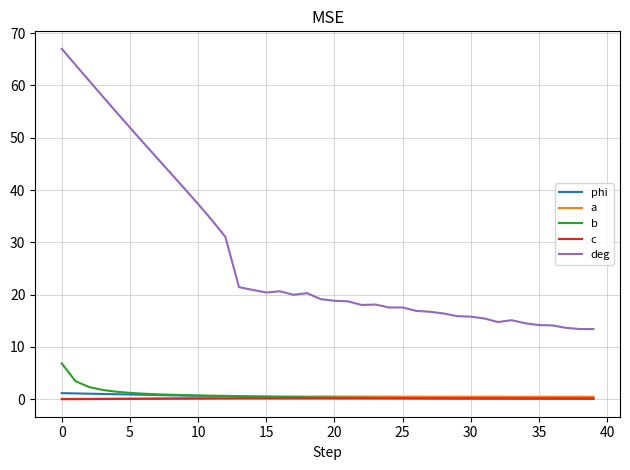

Which series has the largest range (max minus min)?

deg